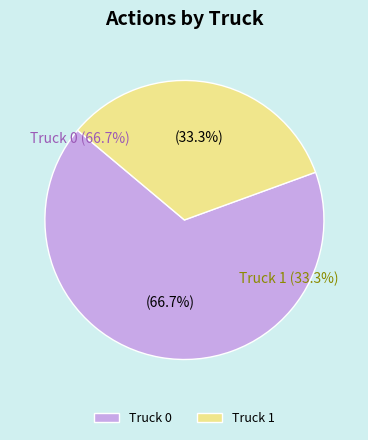

How many segments does this pie chart have?

2